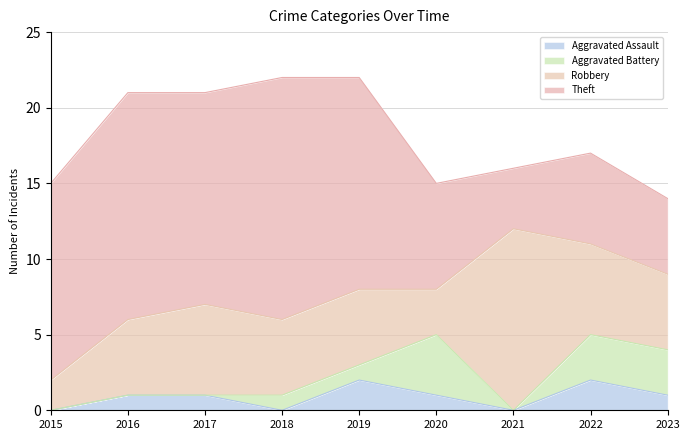

Which series has the largest total across all categories?

Theft